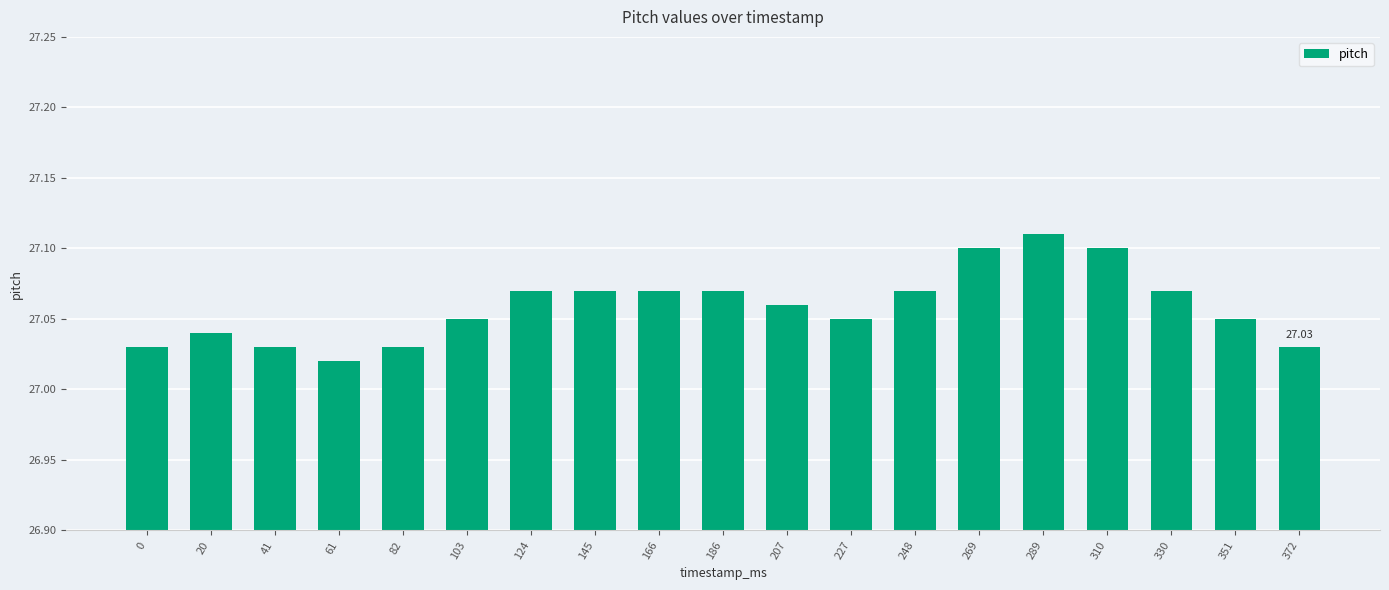

How many data points does each series have?

19